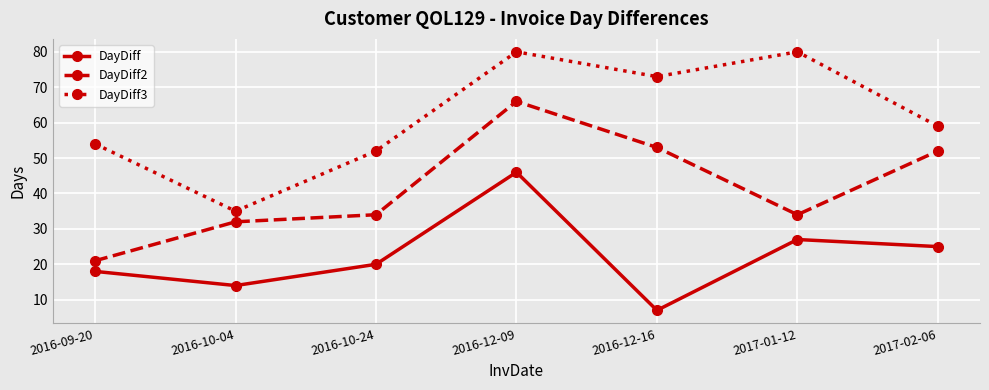

True or false: DayDiff has a value of 14 at 2016-10-04.

True